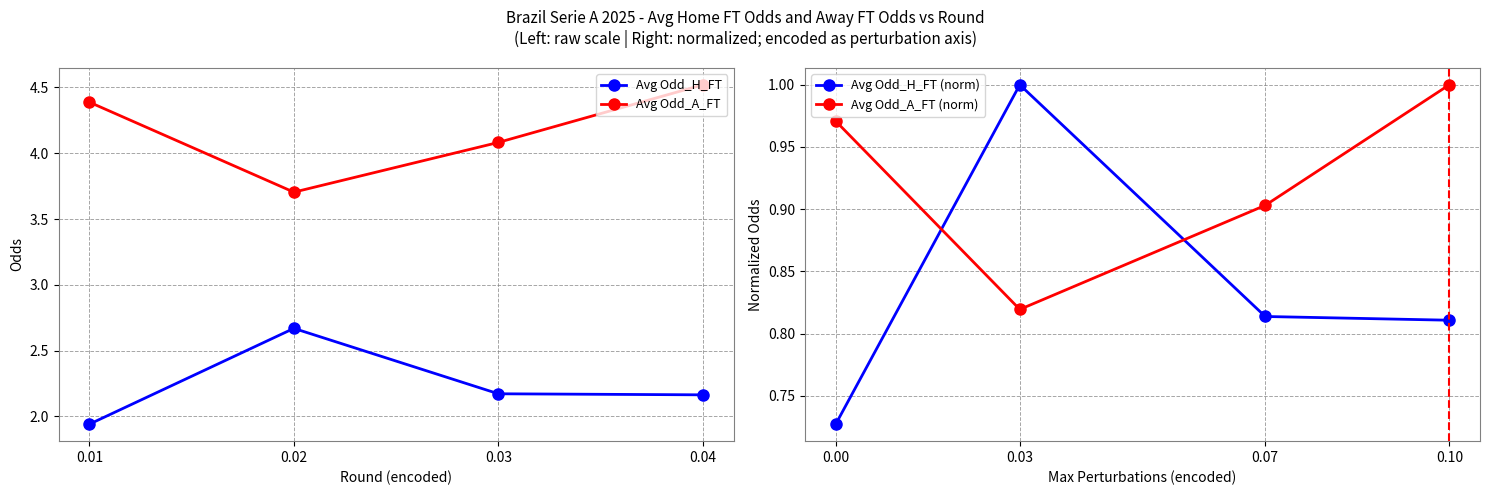

What is the value of the Avg Odd_H_FT point at the 4th from the left?

2.2